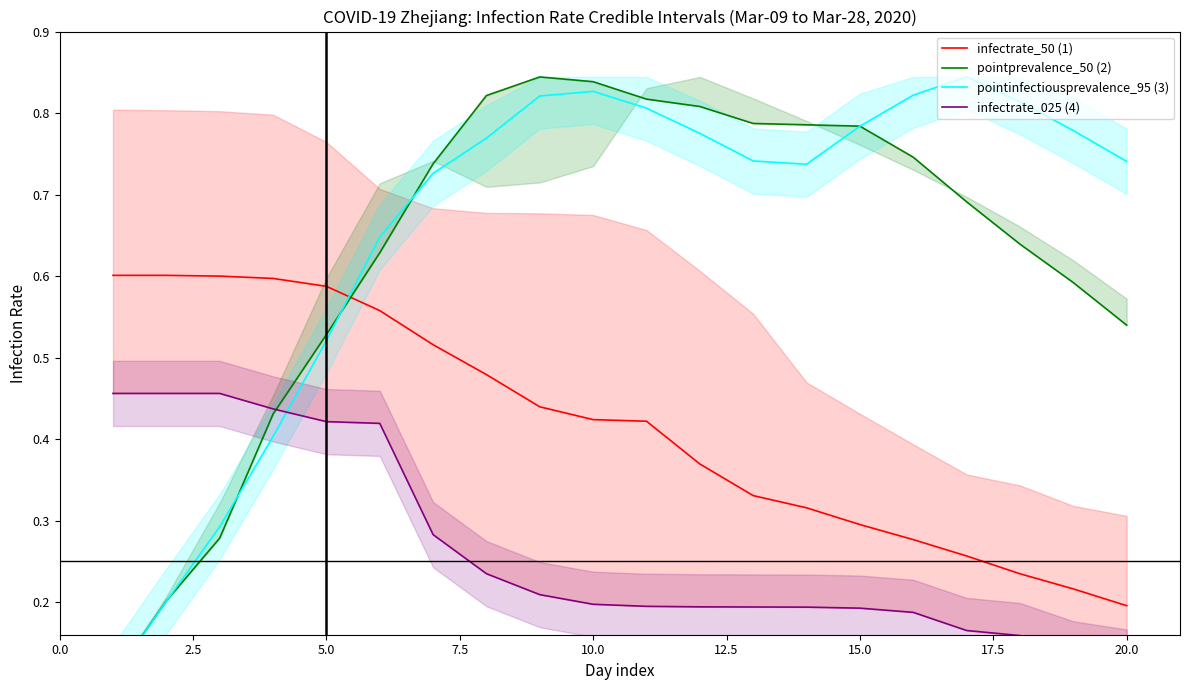

What is the greatest value displayed?

0.8